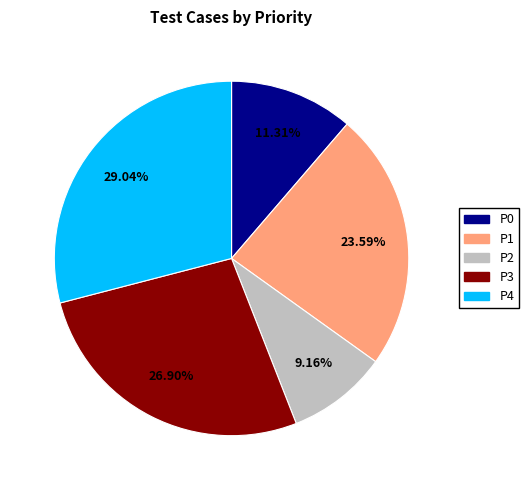

Which slice is the smallest?

P2